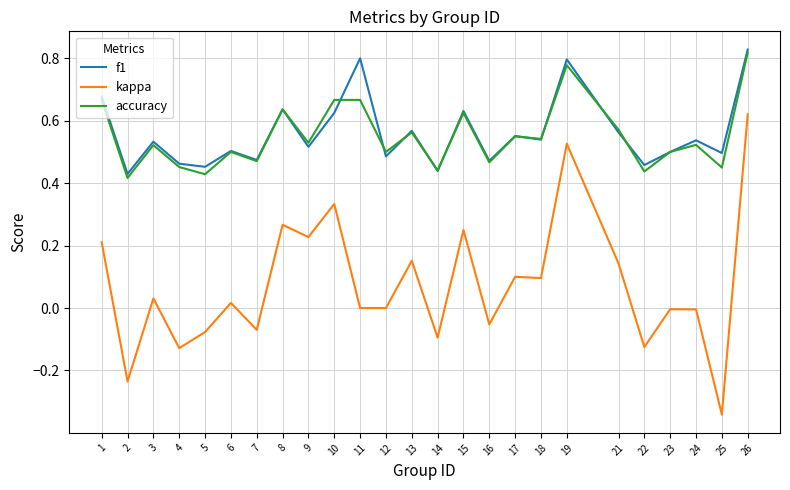

Which series changed the most between 14 and 16?

kappa